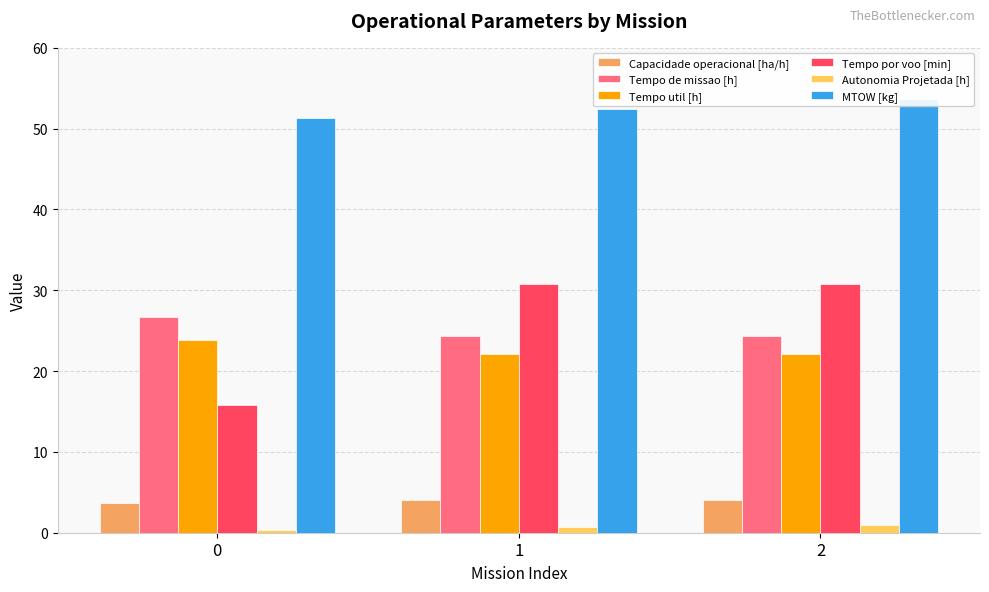

Reading left to right, list all the values displayed in this chart.

Capacidade operacional [ha/h]: 3.7	4.1	4.1
Tempo de missao [h]: 26.7	24.4	24.4
Tempo util [h]: 23.9	22.1	22.1
Tempo por voo [min]: 15.8	30.8	30.8
Autonomia Projetada [h]: 0.3	0.7	1.0
MTOW [kg]: 51.3	52.5	53.6